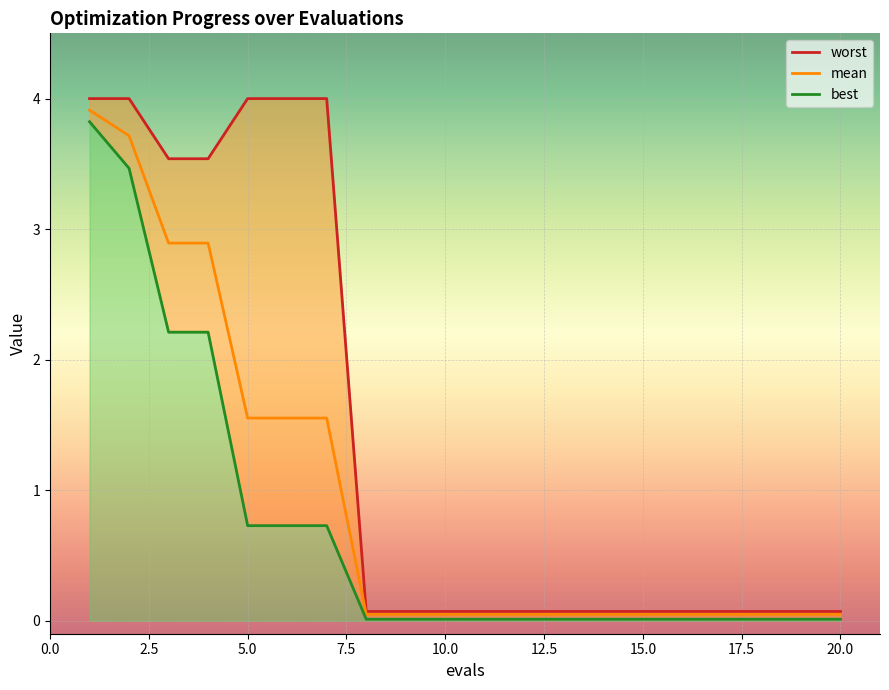

What is the value of the mean point at the 5th from the left?

1.6